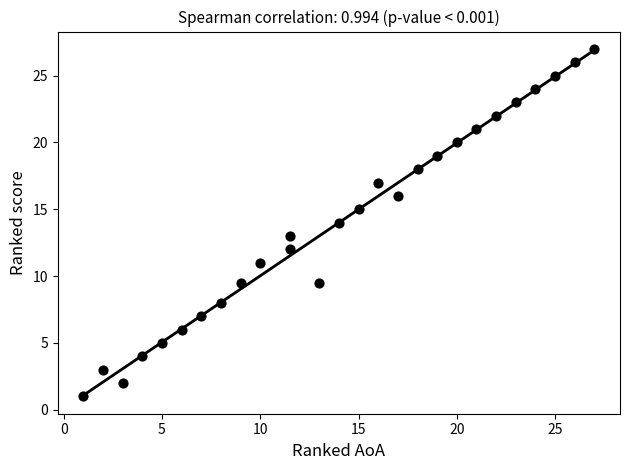

What is the range of X values (max minus min)?

26.0